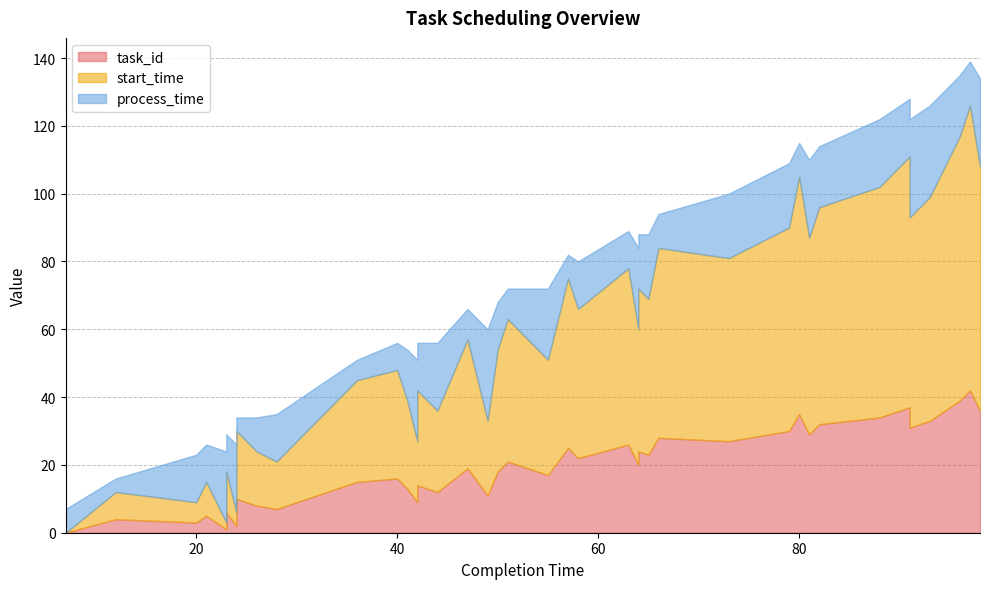

What is the spread (max minus min) of values at 55?

17